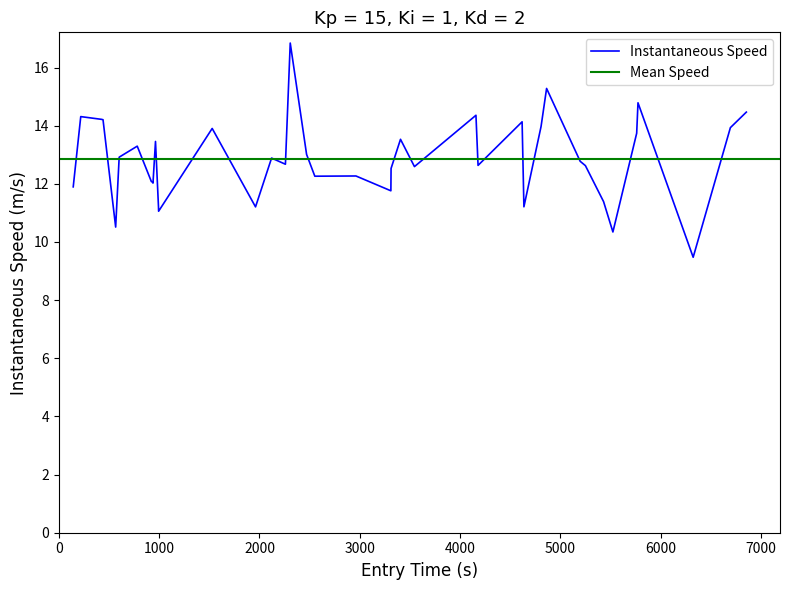

What is the maximum value for Instantaneous Speed?

16.8